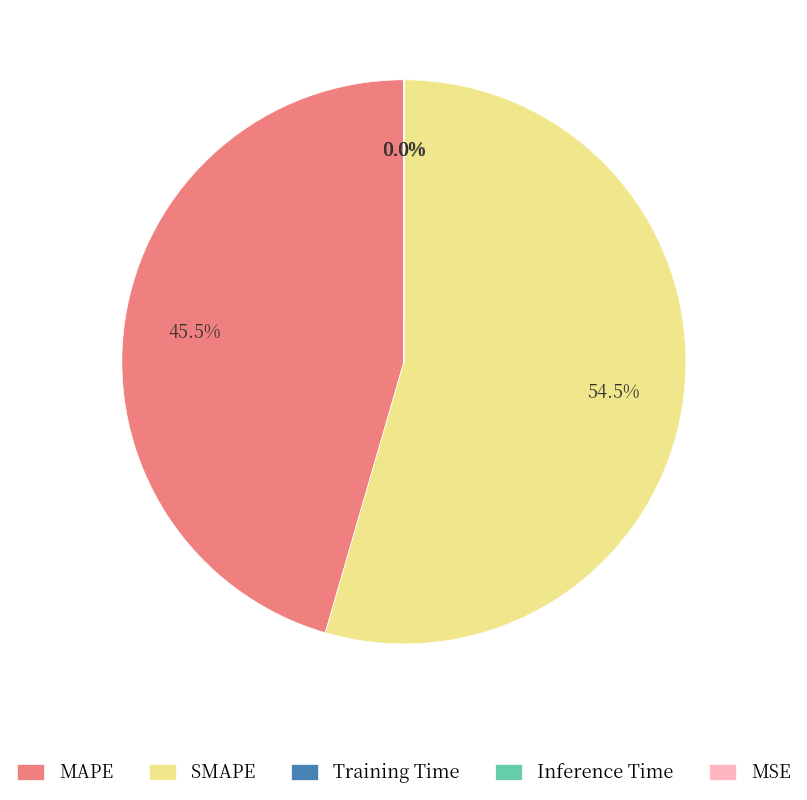

Combined, do SMAPE and MAPE account for over 50%?

Yes